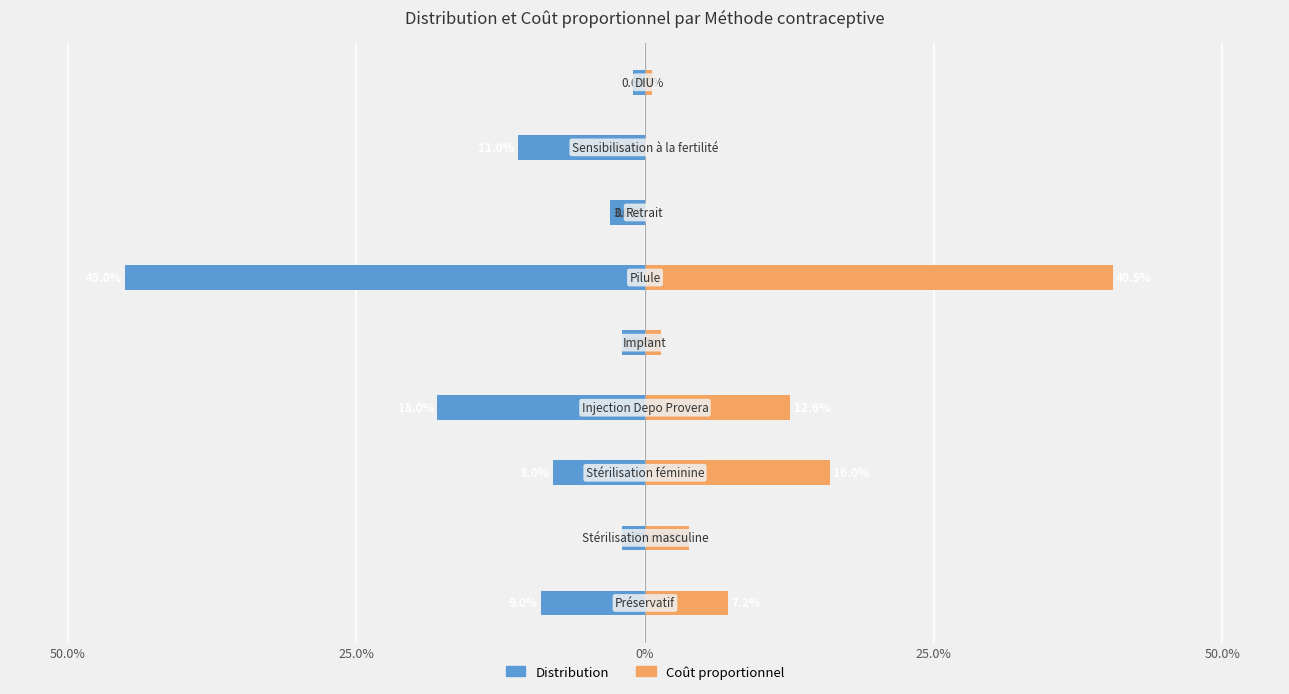

Between 5 and 50.0%, which is larger?

50.0%